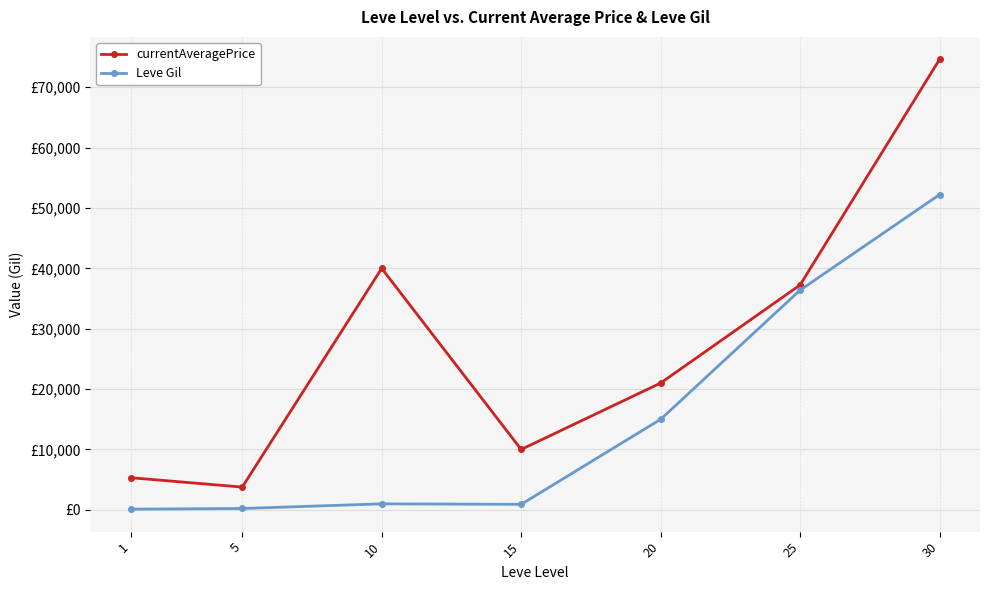

What is the maximum value for currentAveragePrice?

74623.0